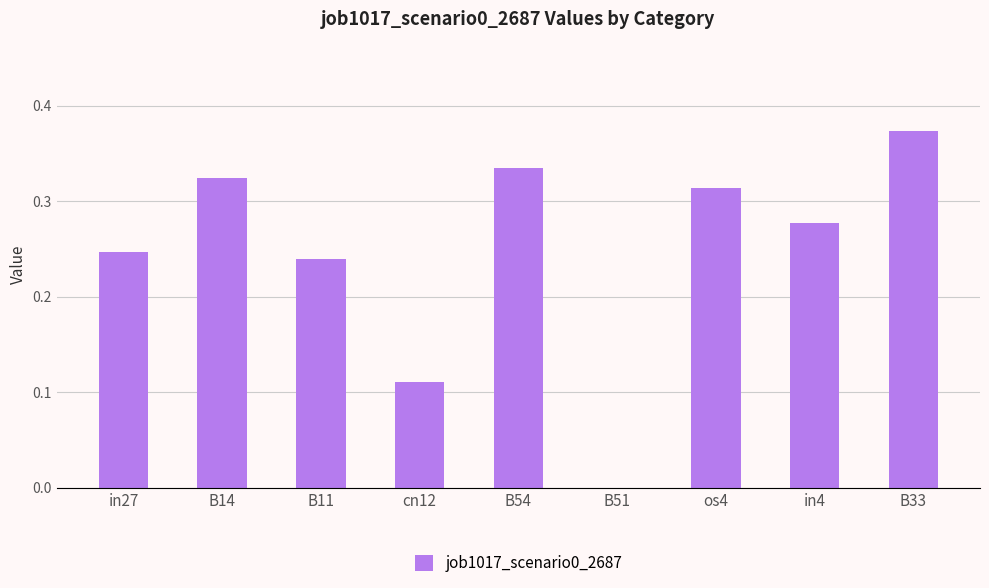

True or false: the data shows 0.6 at B33.

False